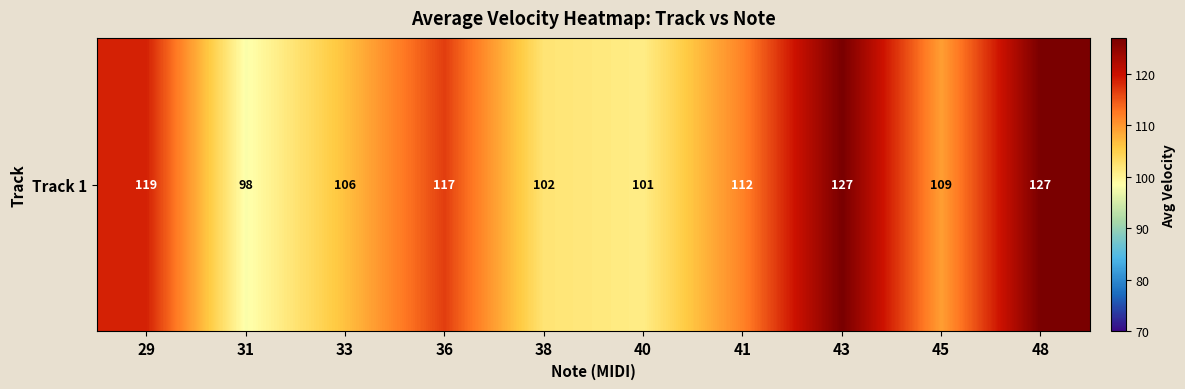

What is the ratio of the value at 41 to the value at 48?

0.9